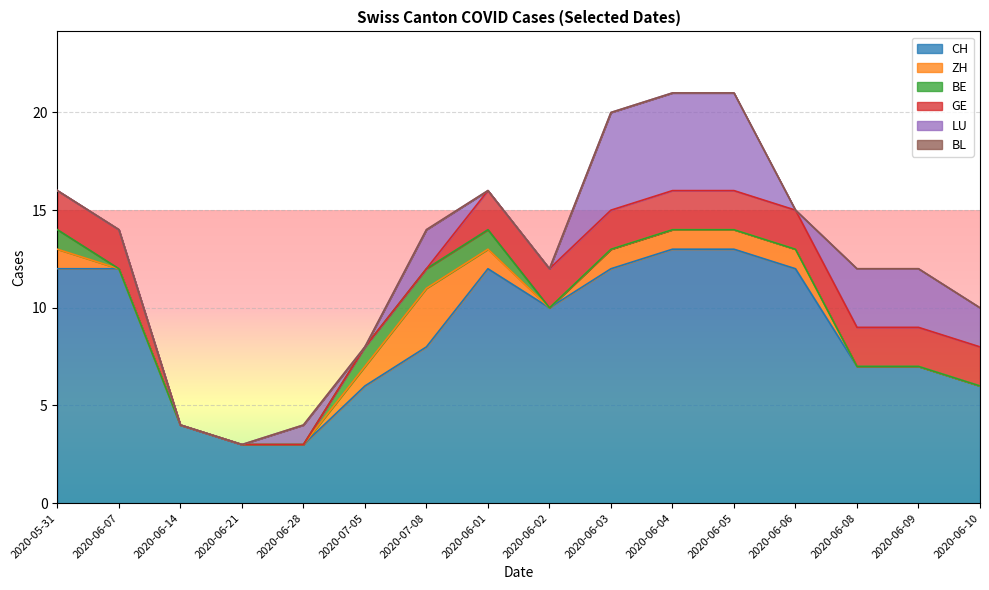

What is the value of the CH point at the 13th from the left?

12